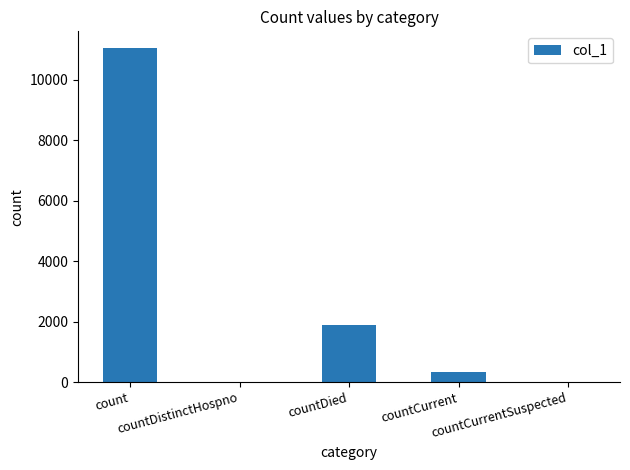

Reading right to left, extract all data points from this chart.

countCurrentSuspected=0	countCurrent=323	countDied=1897	countDistinctHospno=0	count=11055